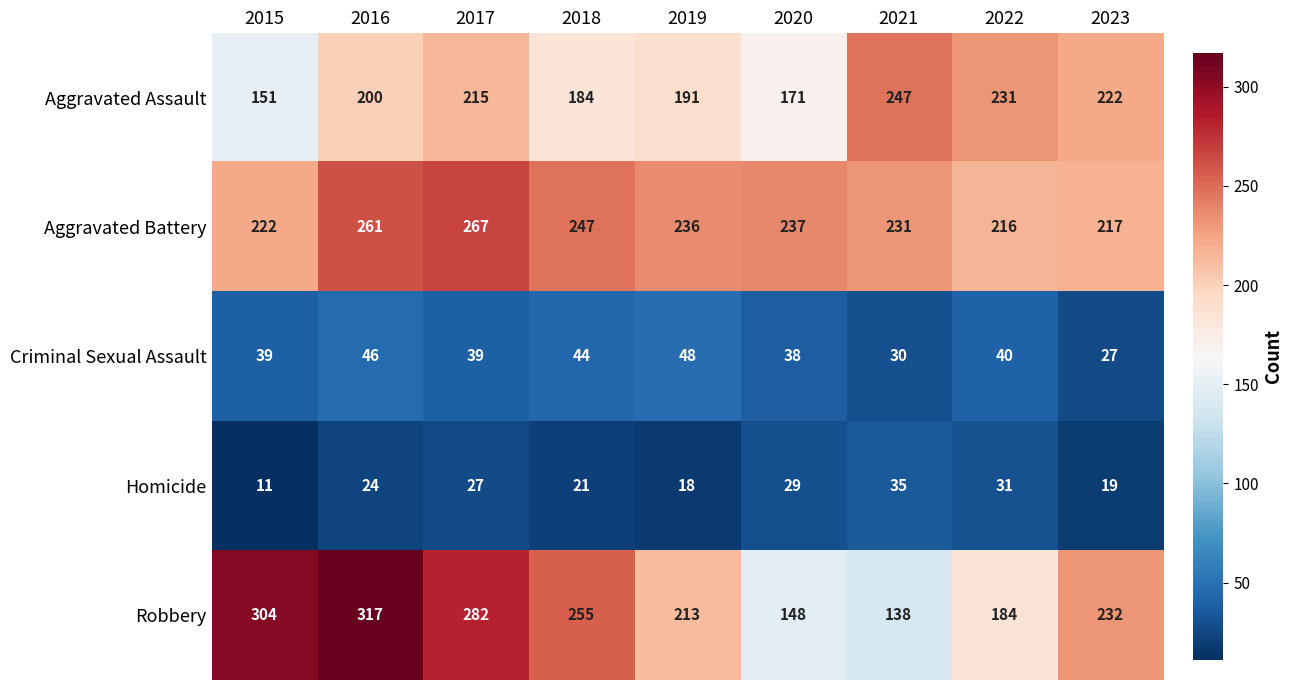

At 2022, list the series in order from largest to smallest.

Aggravated Assault, Aggravated Battery, Robbery, Criminal Sexual Assault, Homicide